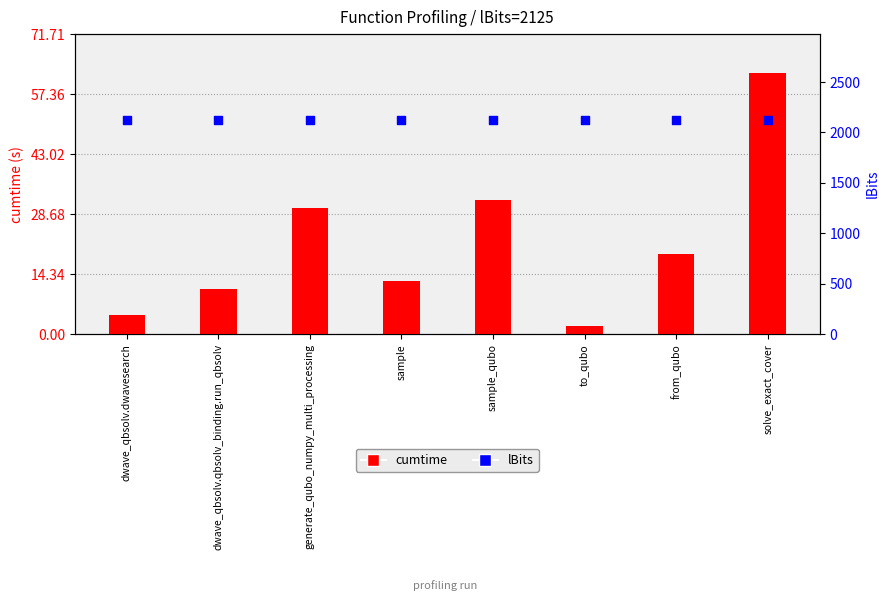

Which series reaches the minimum Y coordinate?

cumtime